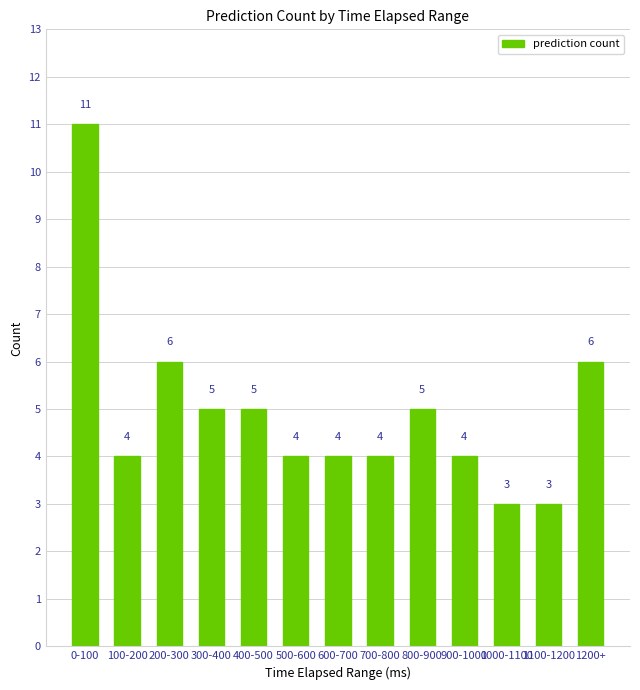

How many data points are less than 4?

2